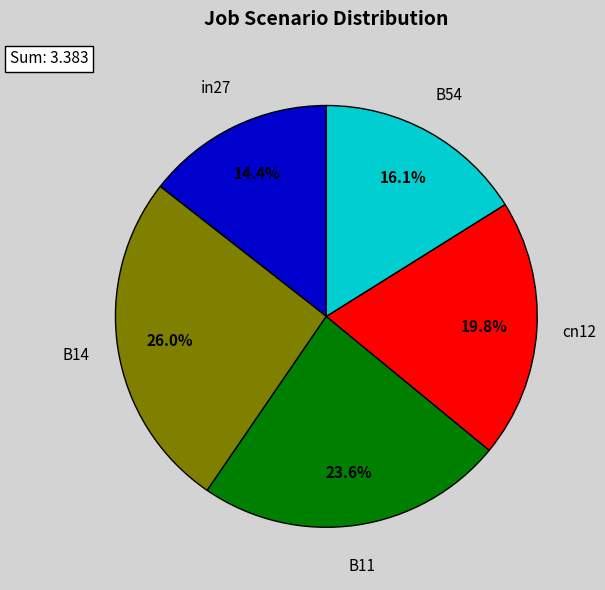

Does any single category account for the majority?

No